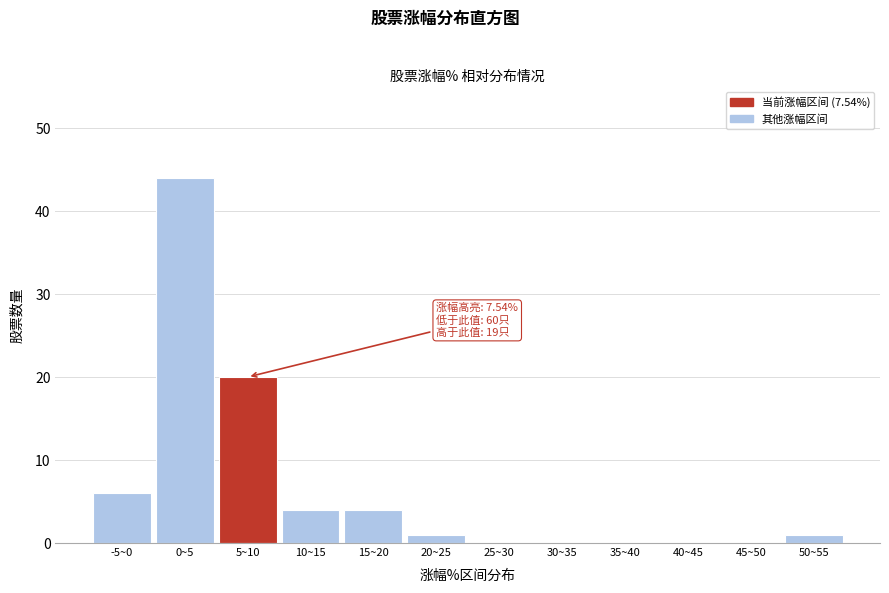

Reading left to right, extract all data points from this chart.

-5~0=6	0~5=44	5~10=20	10~15=4	15~20=4	20~25=1	25~30=0	30~35=0	35~40=0	40~45=0	45~50=0	50~55=1